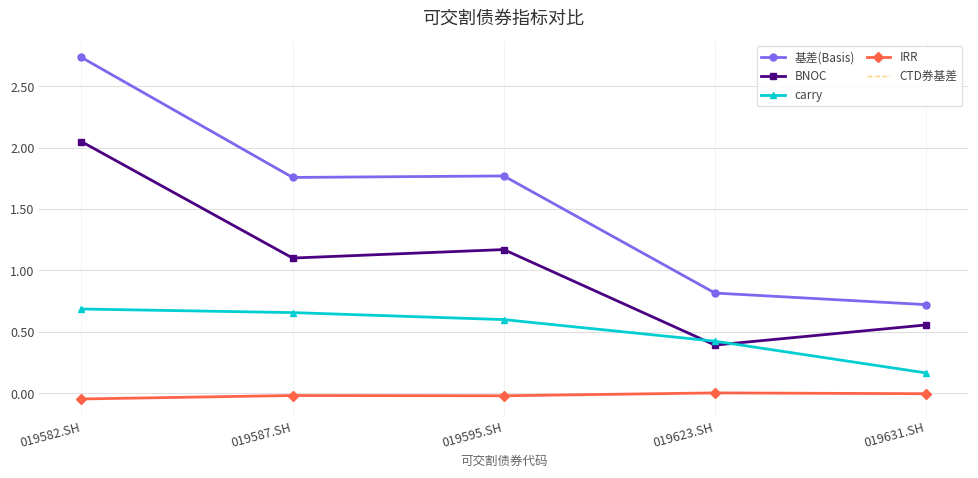

Is it true that BNOC equals 0.6 at 019631.SH?

True